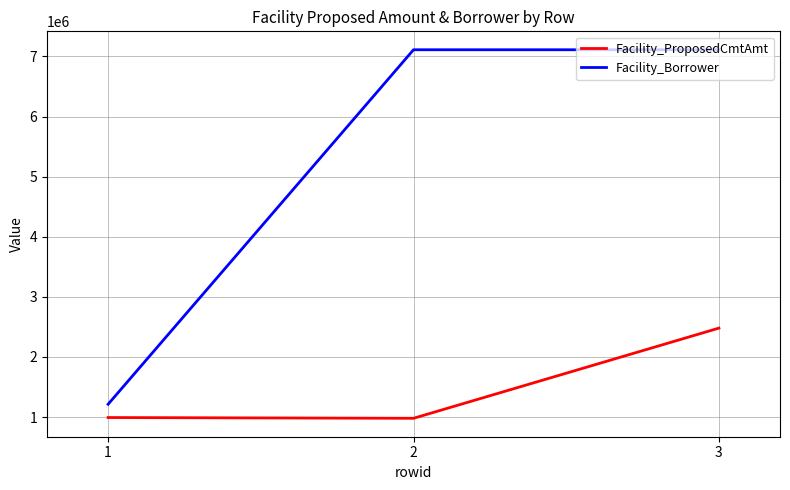

What is the lowest value of the Facility_Borrower series?

1213324.0